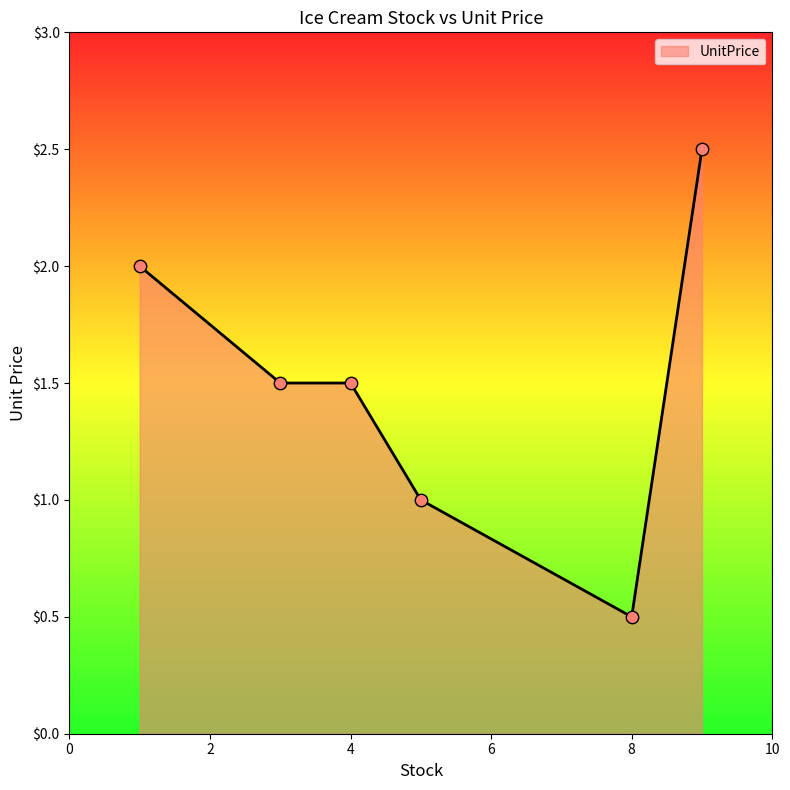

What is the maximum value shown in the chart?

2.5